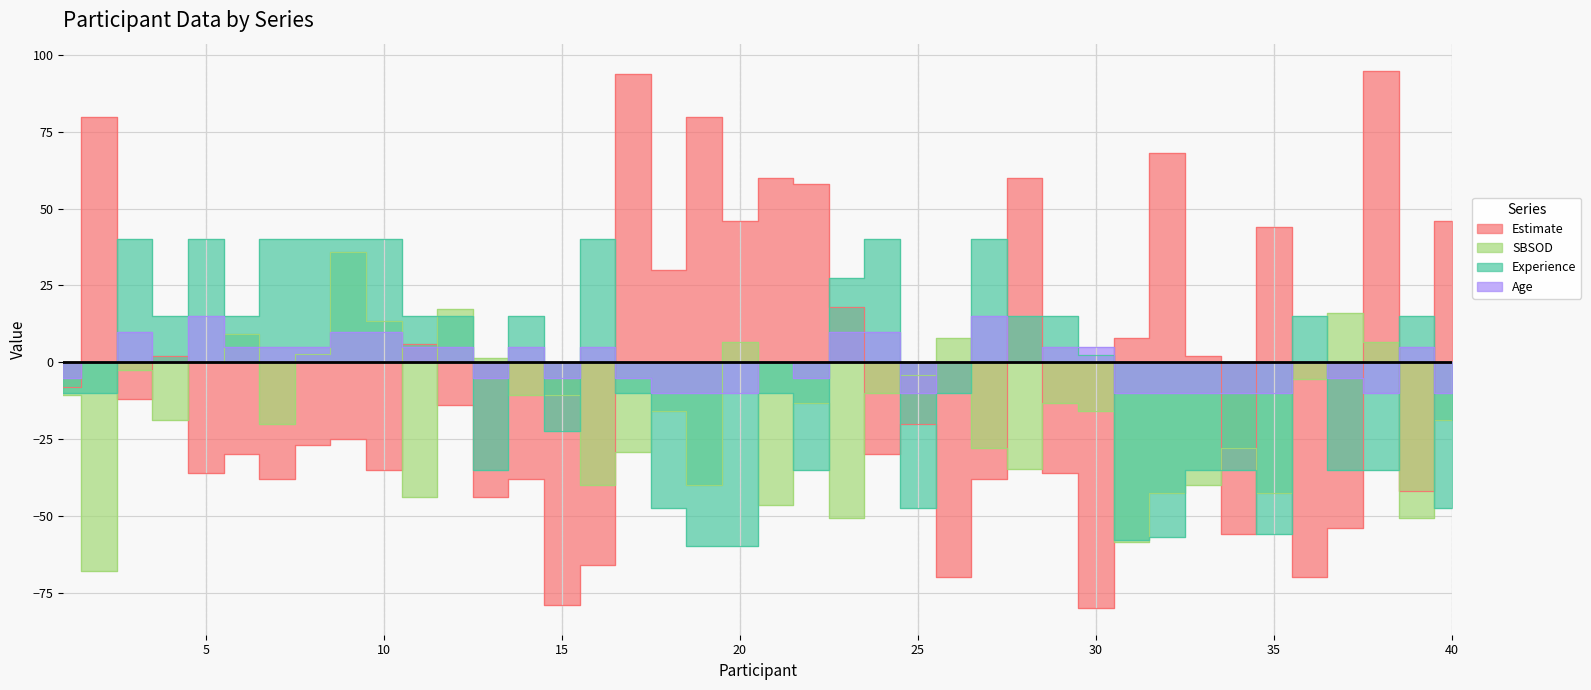

Which series ends up on top after the final intersection of Experience and SBSOD?

SBSOD